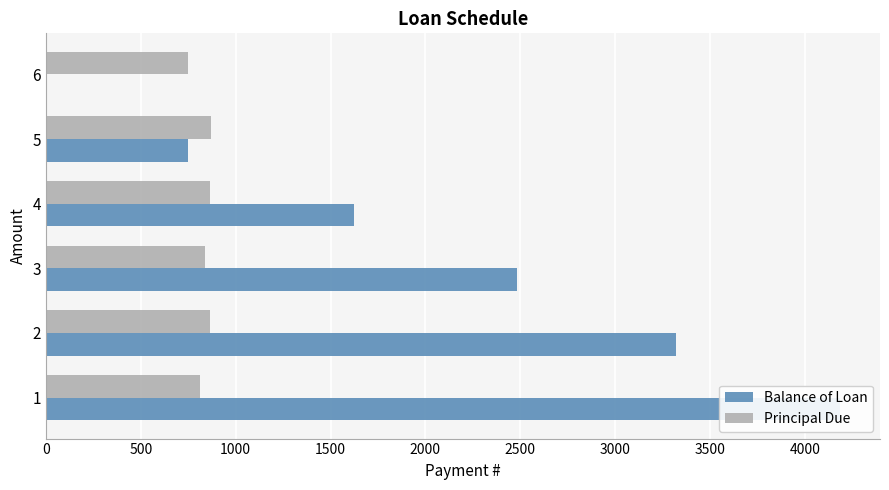

What is the difference between the maximum and minimum values in the Principal Due series?

120.8